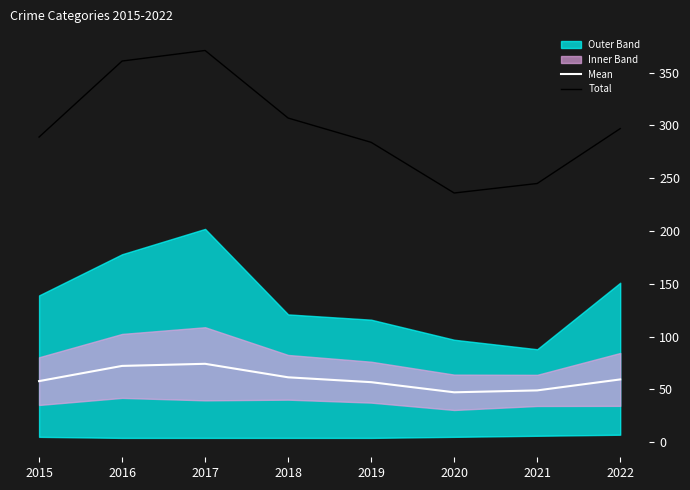

True or false: Total and Mean cross at least once.

False